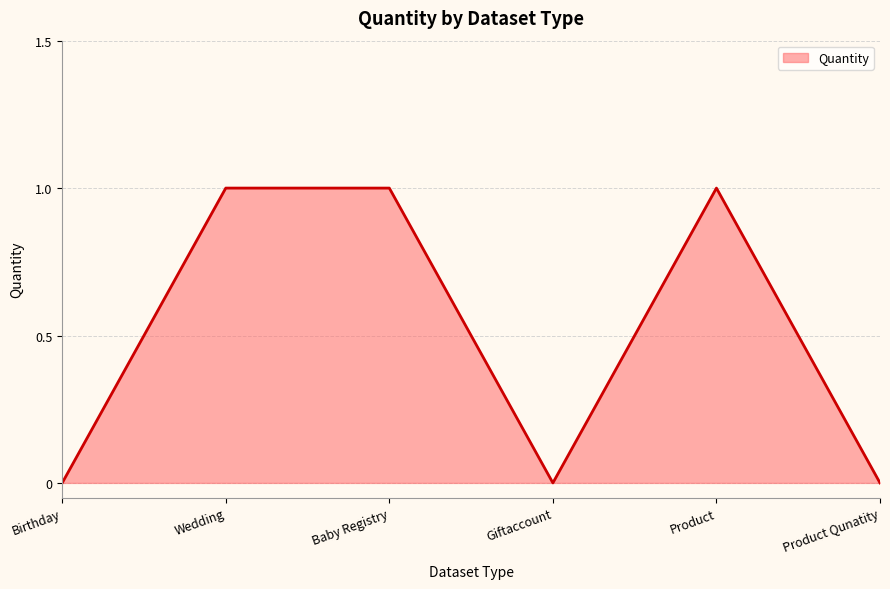

How many distinct data groups are displayed?

1